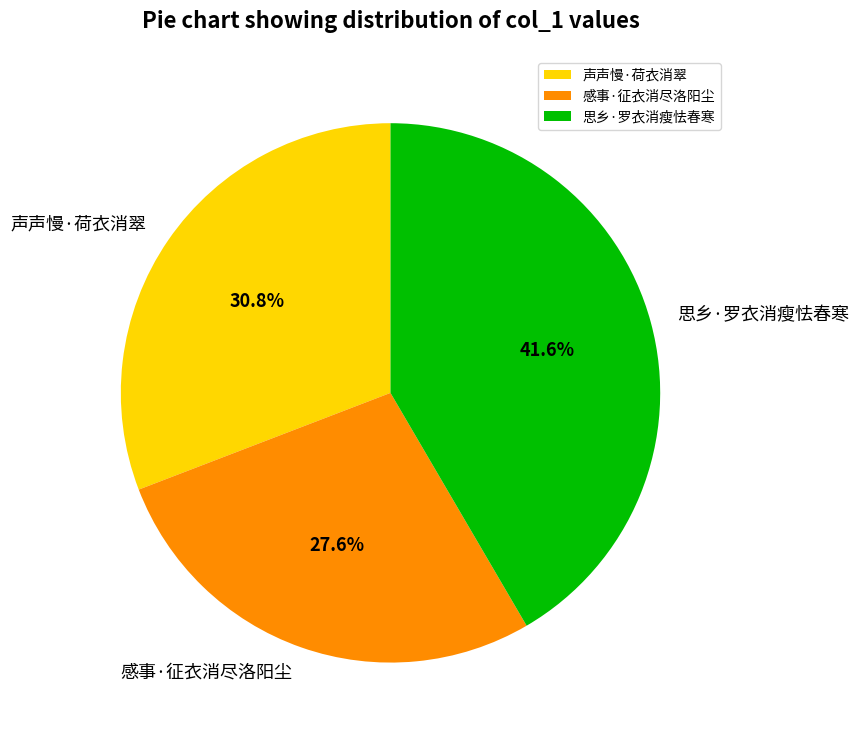

How many segments does this pie chart have?

3